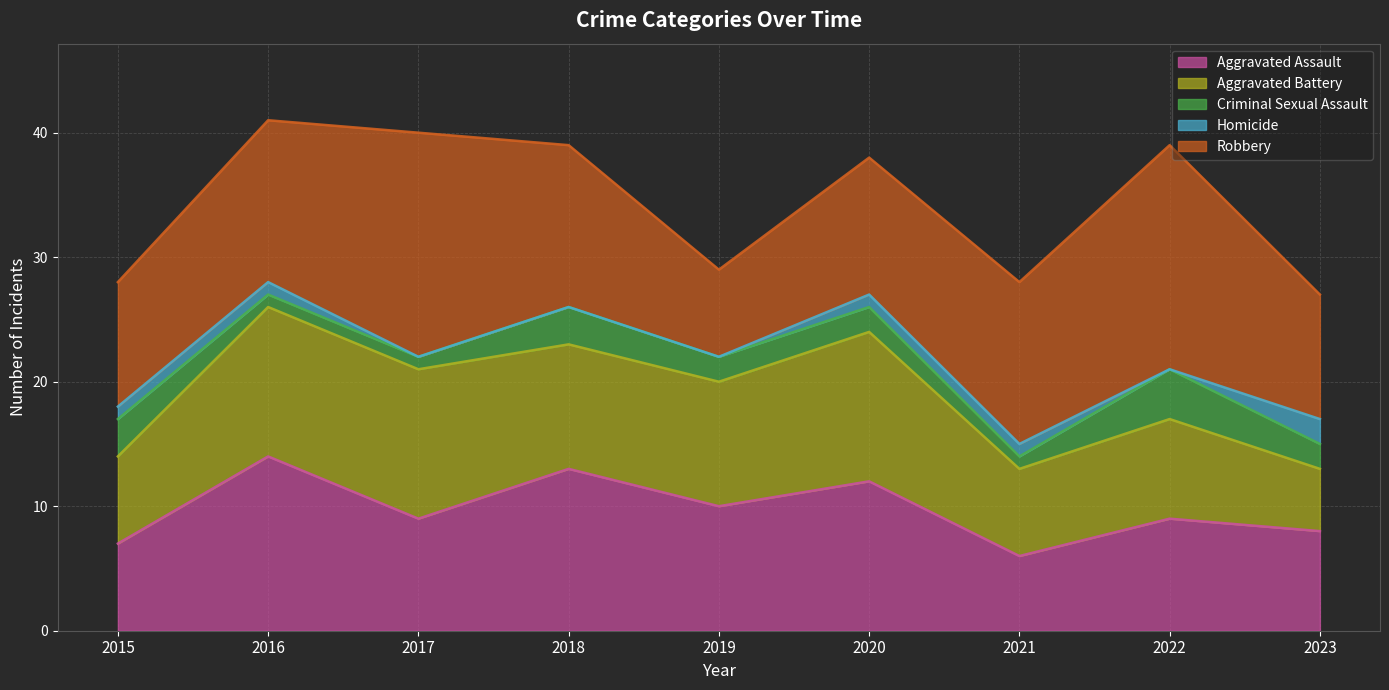

At which category is the sum across all series the highest?

2016